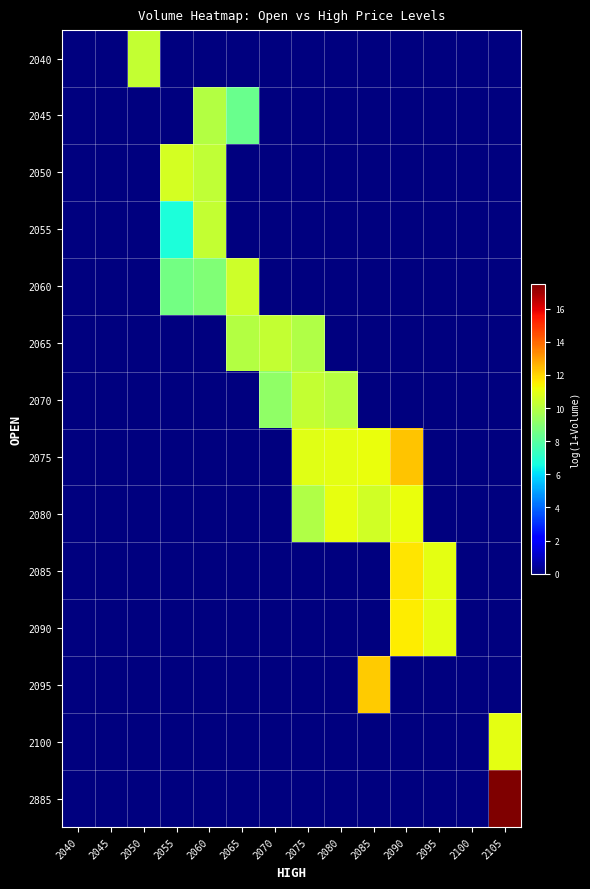

What is the total value across all series at 2055?

26.0